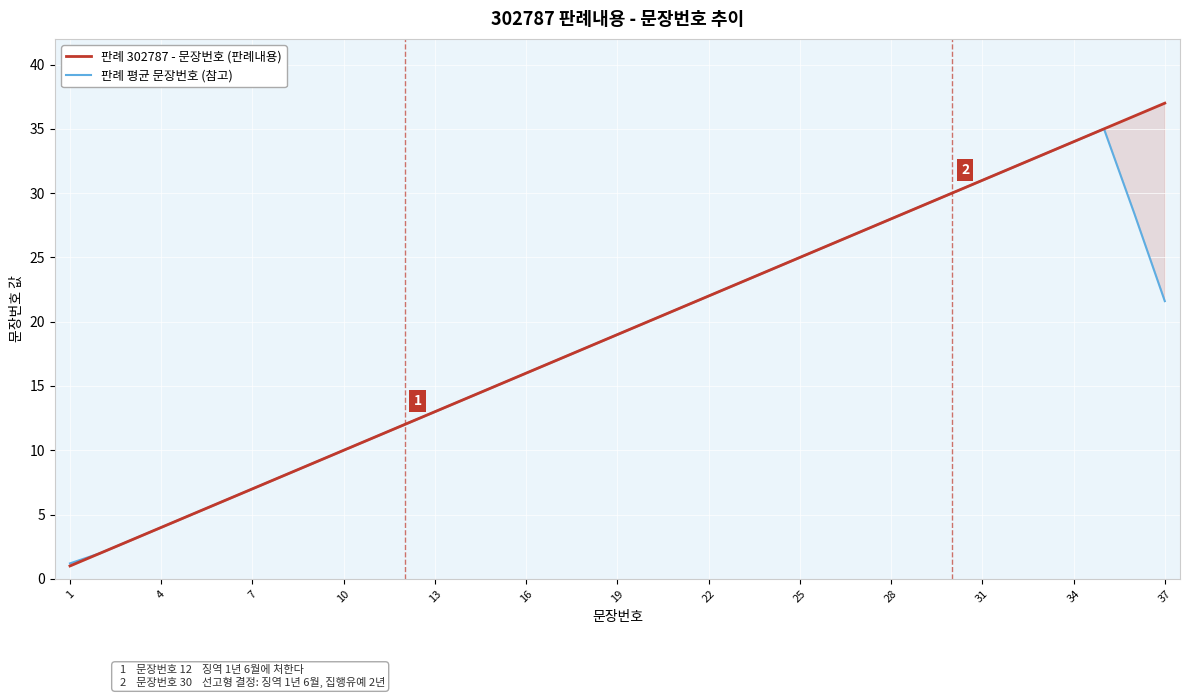

What is the smallest value displayed?

1.0